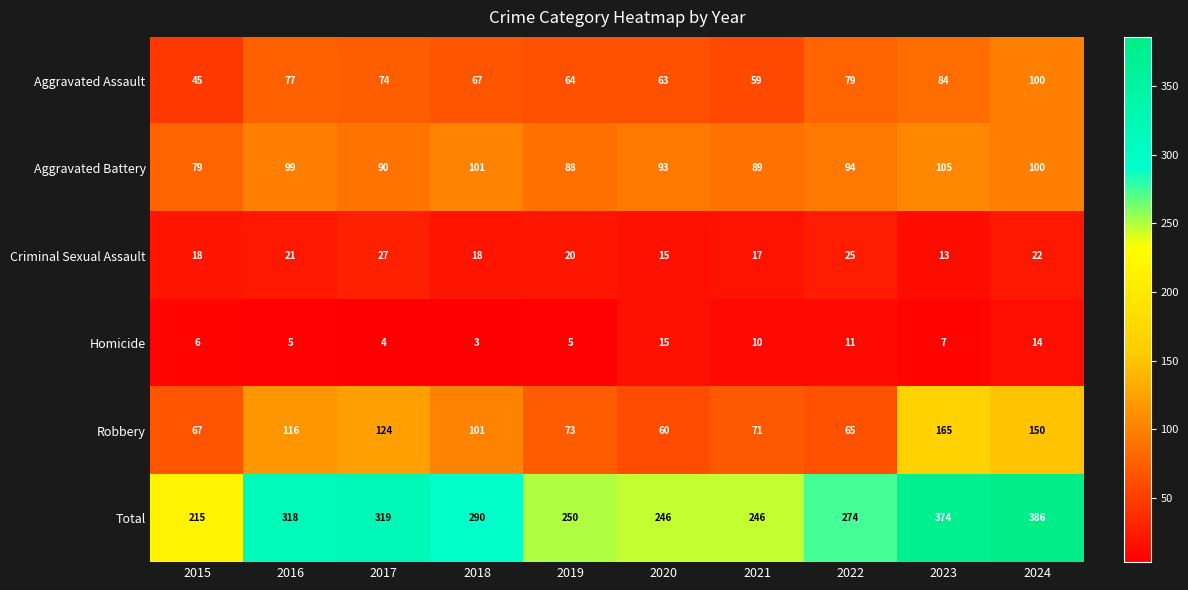

At which category is the sum across all series the highest?

2024